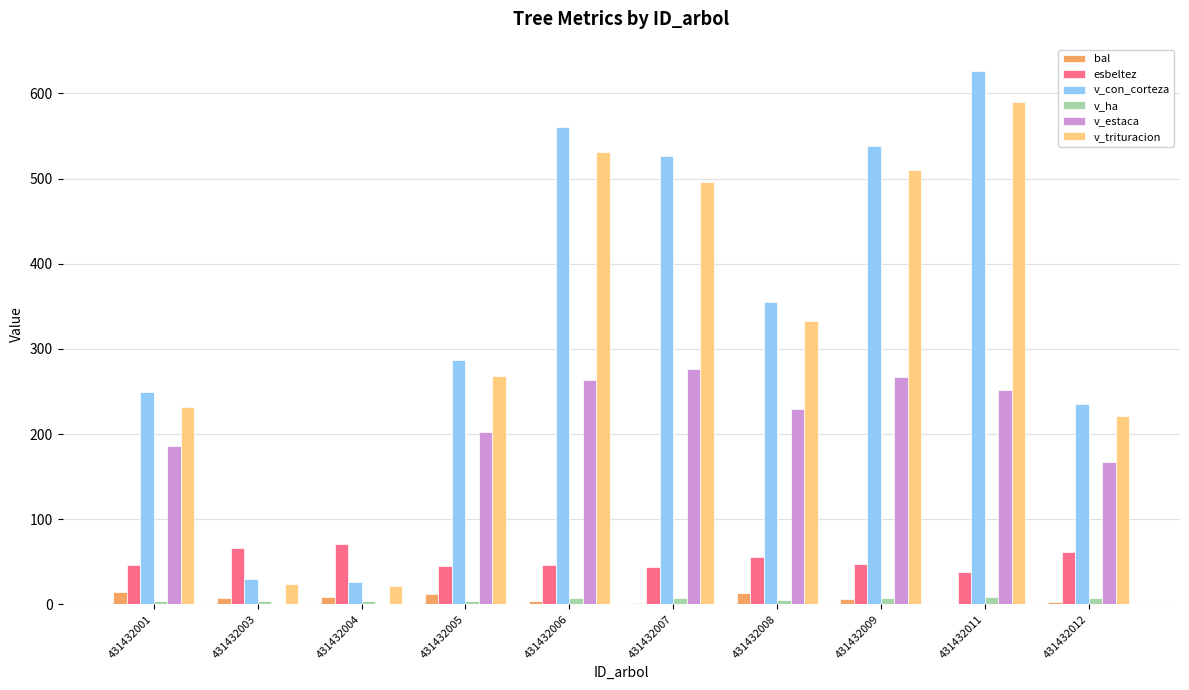

At which category is the sum across all series the highest?

431432011